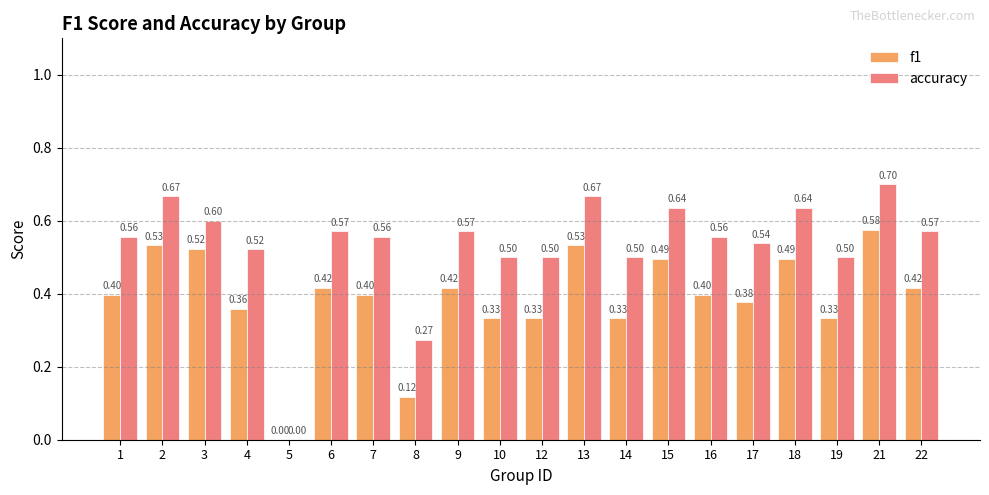

What is the difference between the f1 values at 8 and 21?

0.5